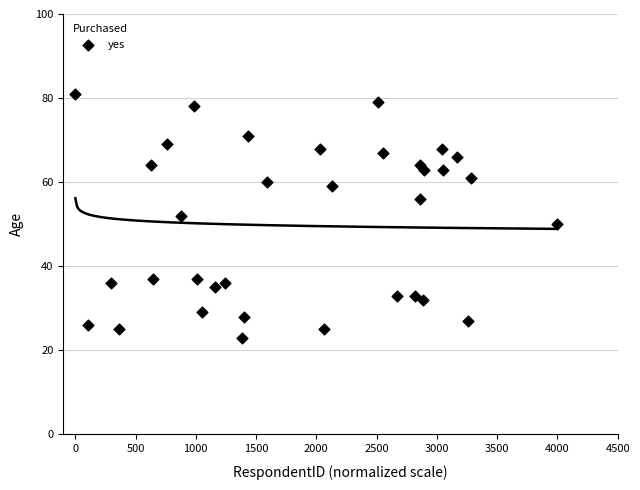

What is the range of Y values (max minus min)?

58